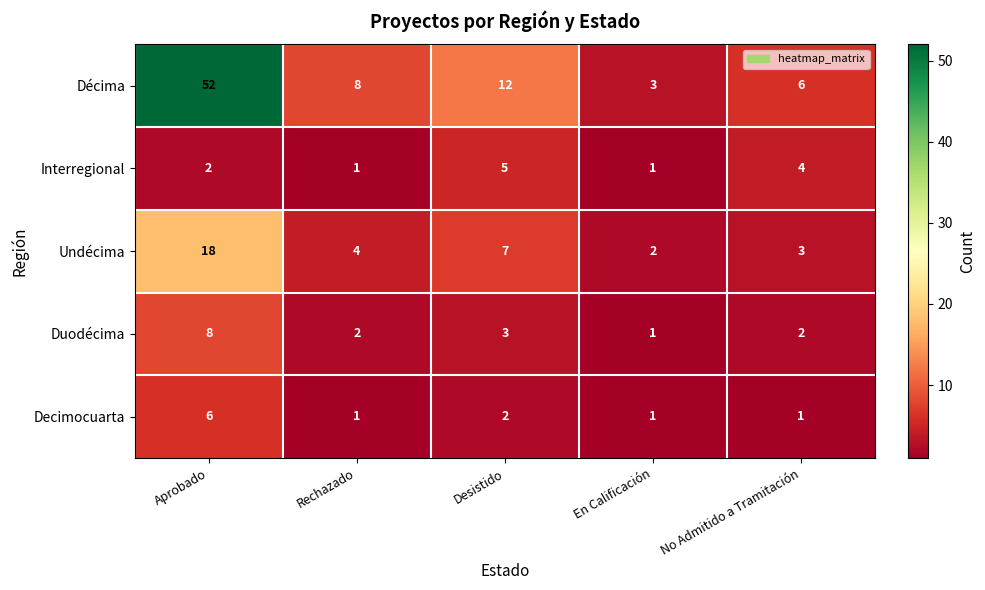

Where is Decimocuarta nearest to the value 3?

Desistido